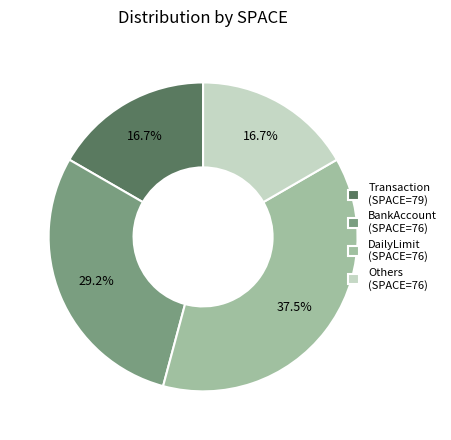

Which has a higher value, Others (SPACE=76) or BankAccount (SPACE=76)?

BankAccount (SPACE=76)